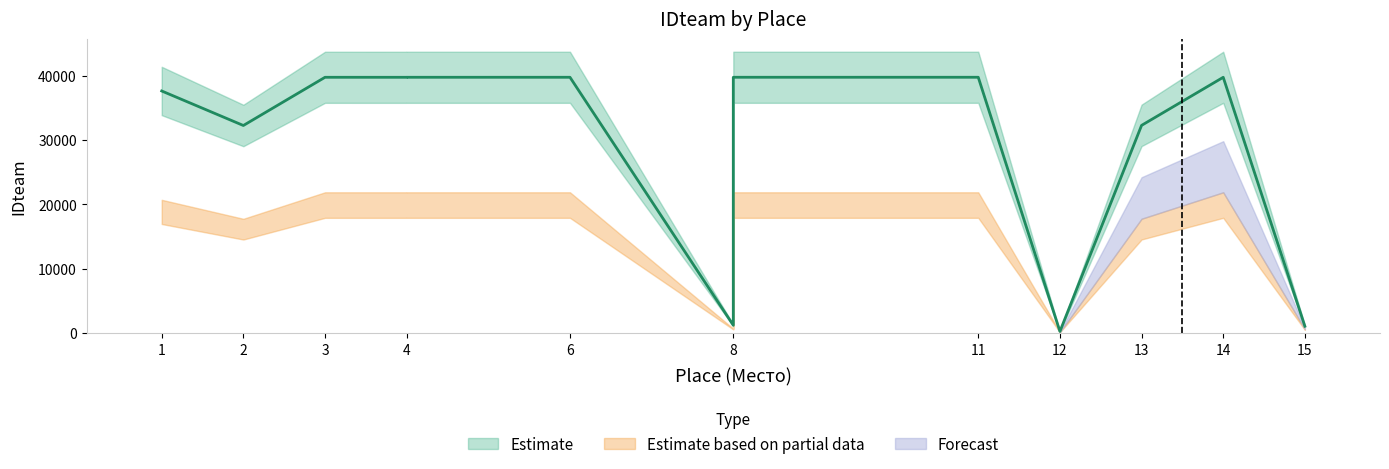

What is the average value?

27776